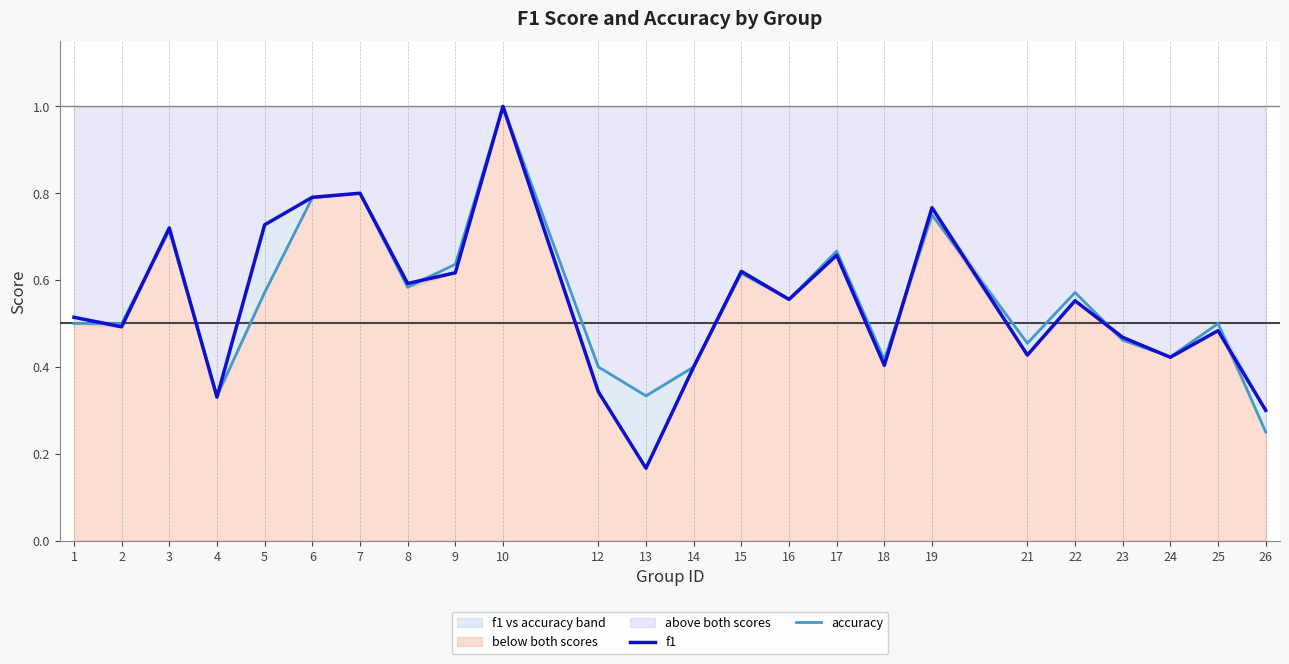

What is the value of the accuracy point at the 14th from the left?

0.6